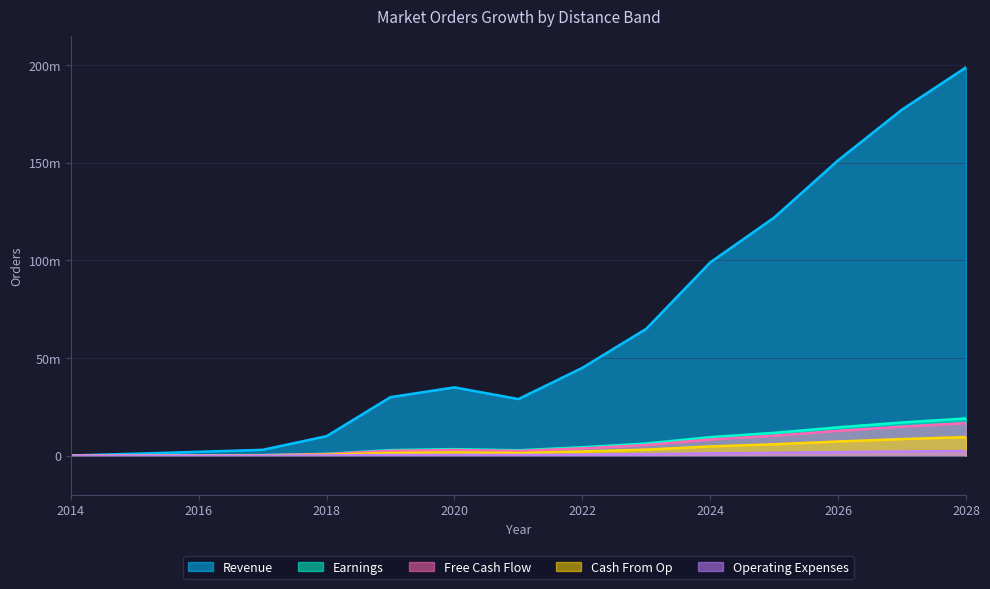

True or false: Operating Expenses and Earnings cross at least once.

False